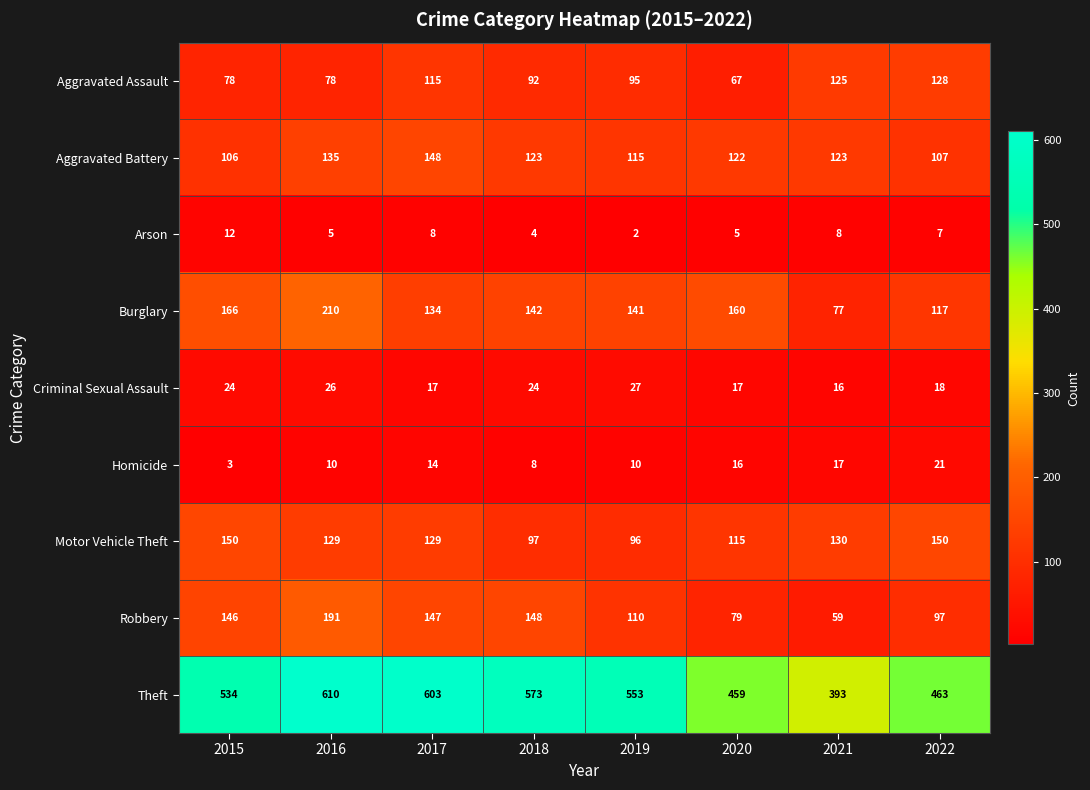

Which category has the highest value across all series?

2016